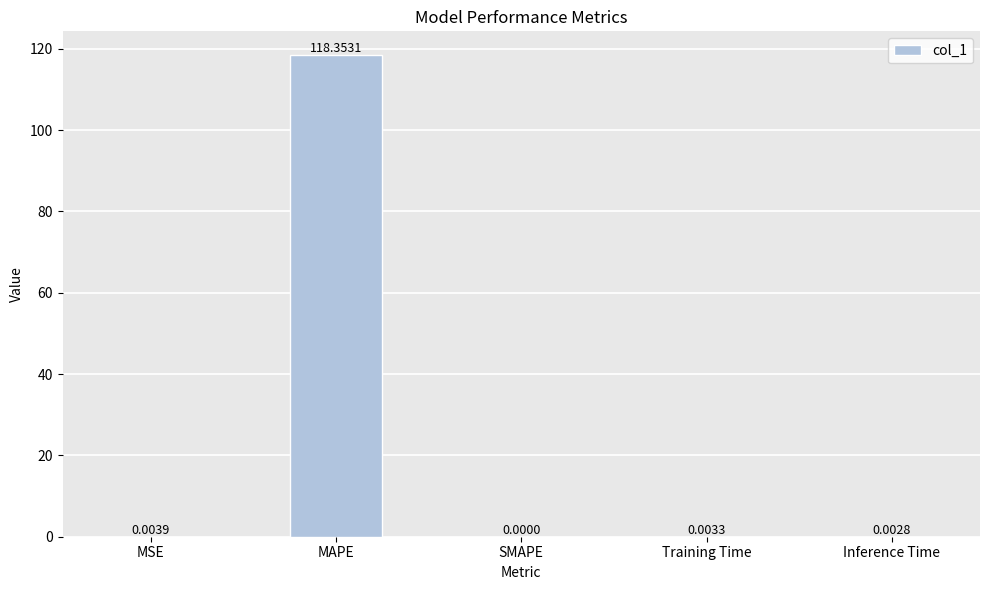

At which label is the value closest to 59?

MSE